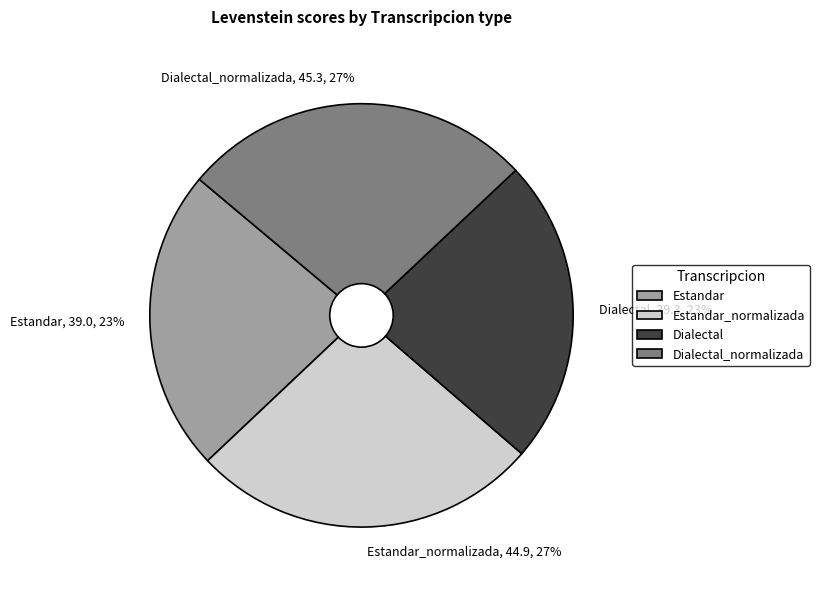

What is the ratio of the value at Dialectal, 39.3, 23% to the value at Estandar, 39.0, 23%?

1.0